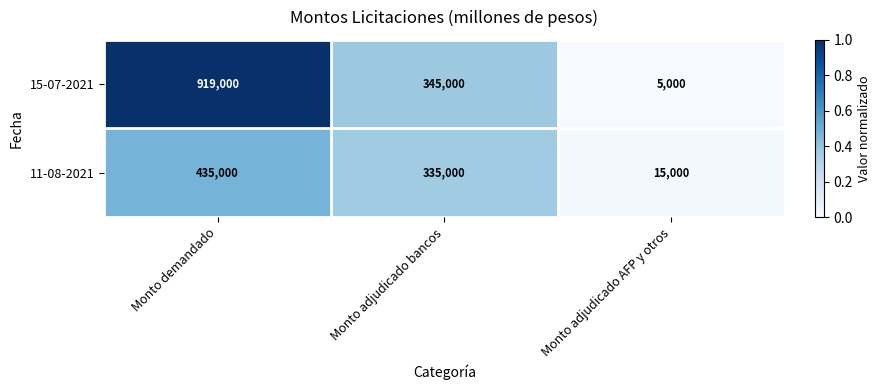

Reading left to right, transcribe all the data shown in this chart.

15-07-2021: 919000	345000	5000
11-08-2021: 435000	335000	15000